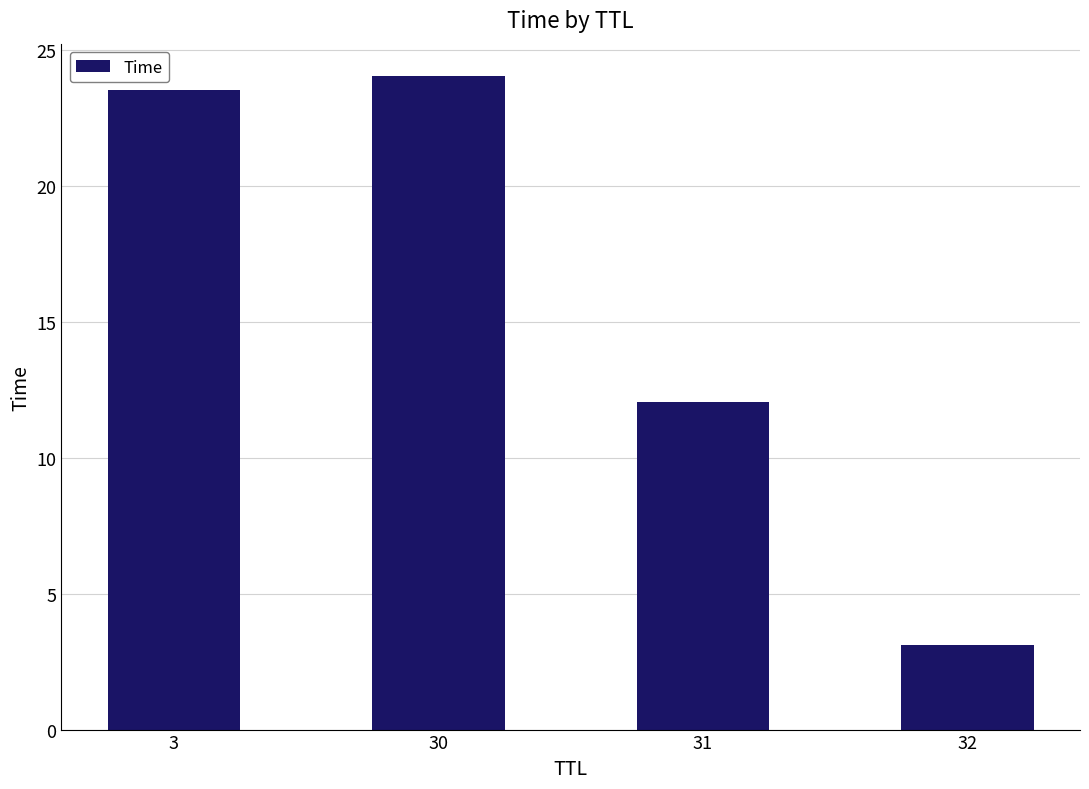

Reading left to right, list all the values displayed in this chart.

23.5	24.0	12.1	3.1